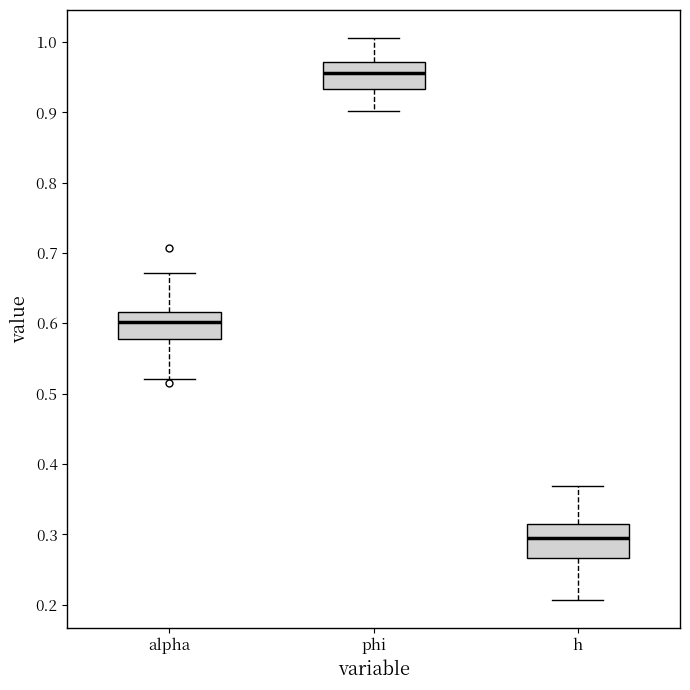

Comparing the boxes themselves (not the whiskers), which one is the tallest?

h